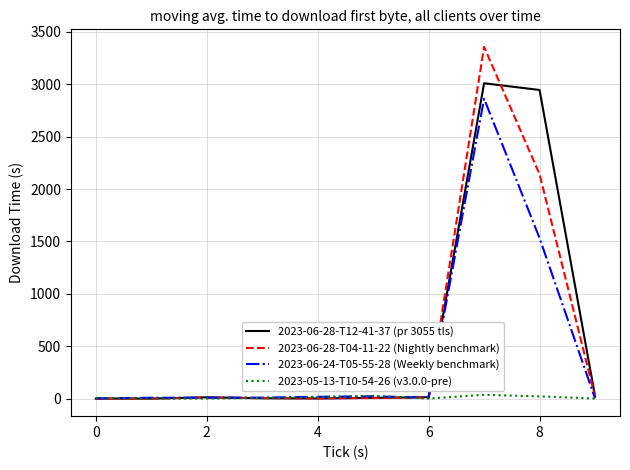

Does the chart display data point markers on the line(s)?

No